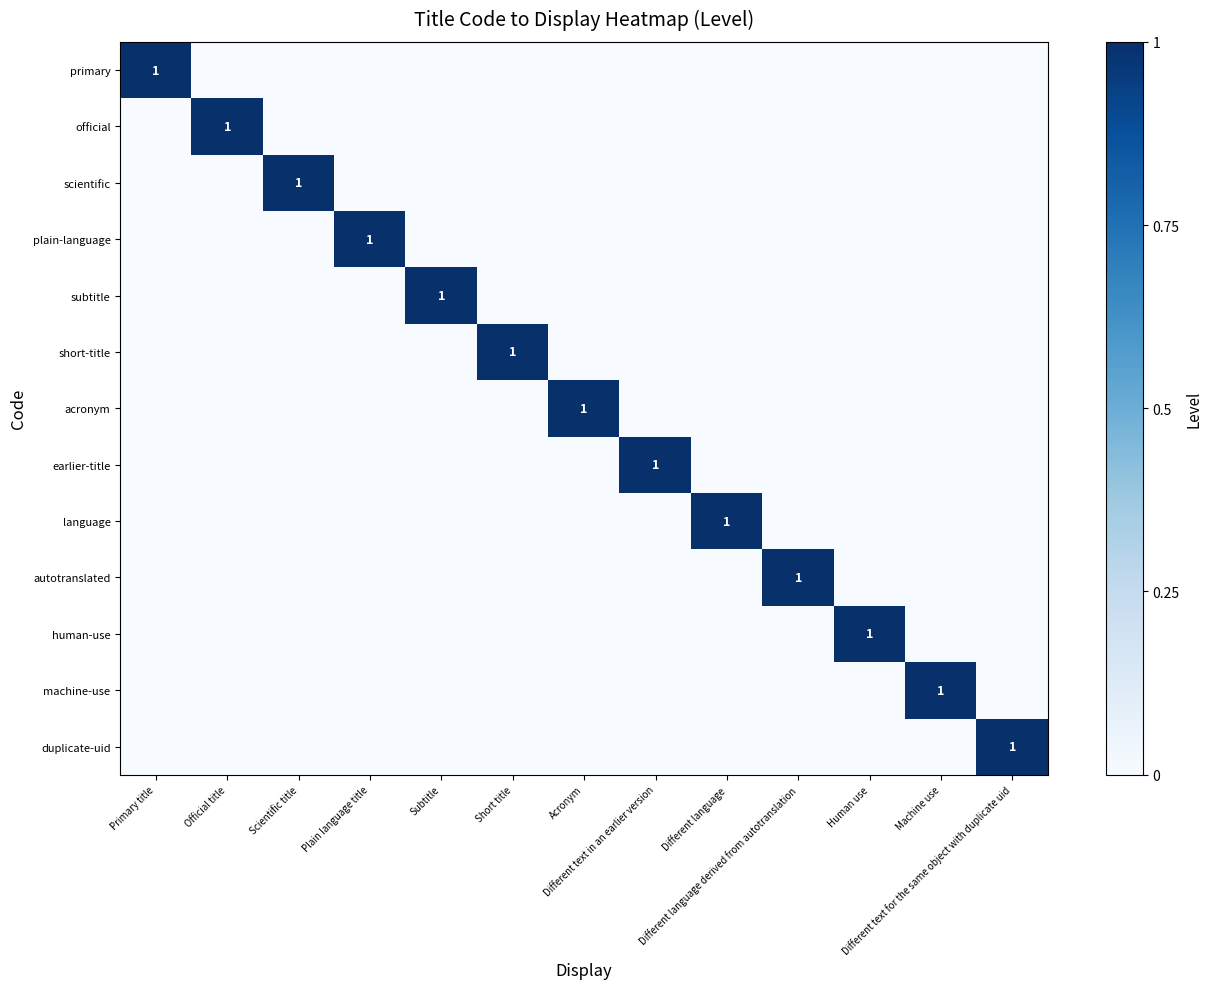

Rank the series by their maximum value, from highest to lowest.

primary, official, scientific, plain-language, subtitle, short-title, acronym, earlier-title, language, autotranslated, human-use, machine-use, duplicate-uid